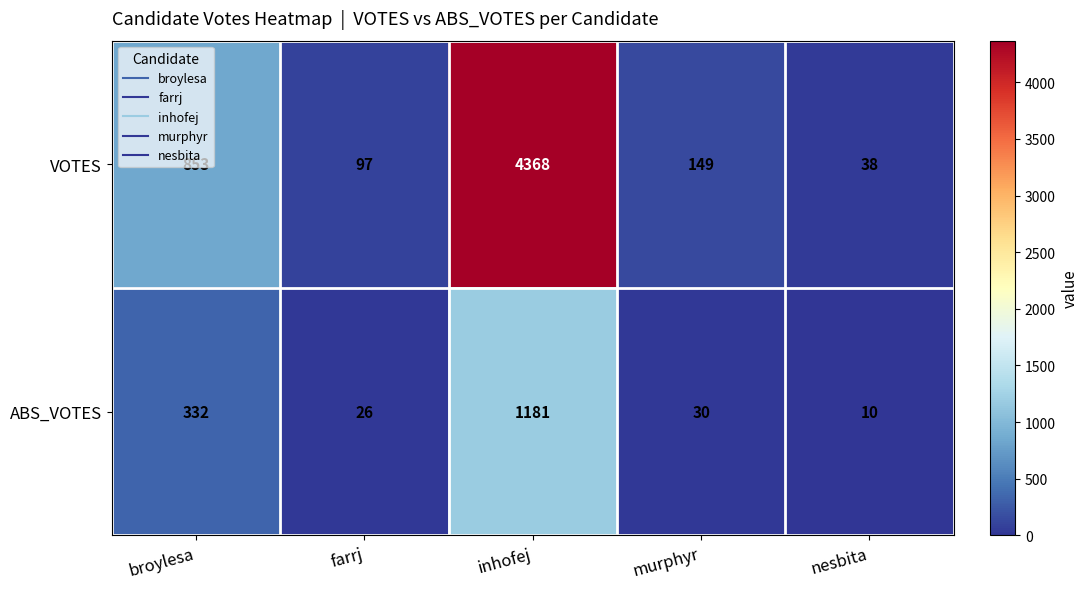

True or false: VOTES has a value of 154 at farrj.

False